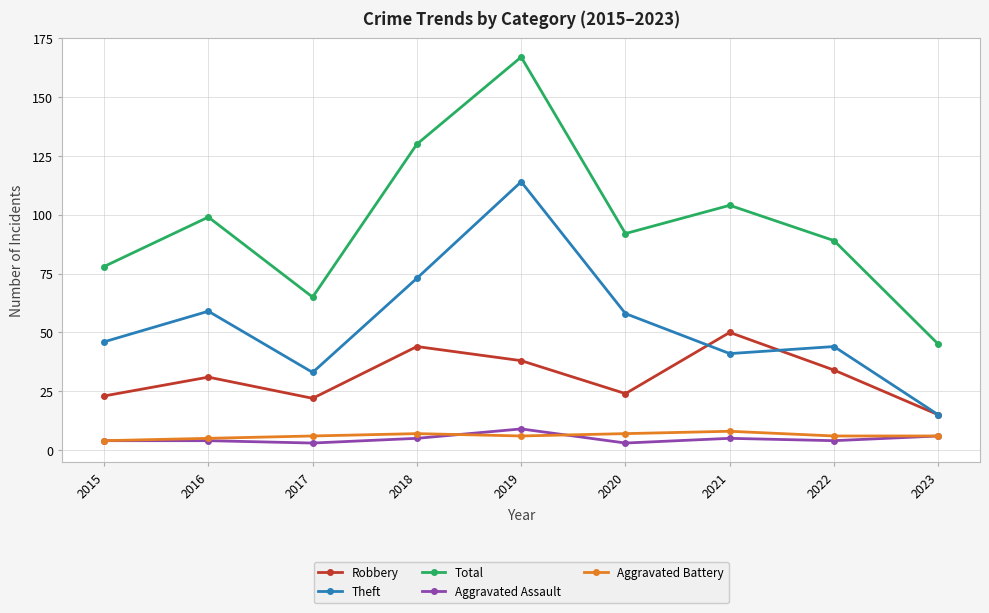

What is the value of the Total point at the 6th from the left?

92